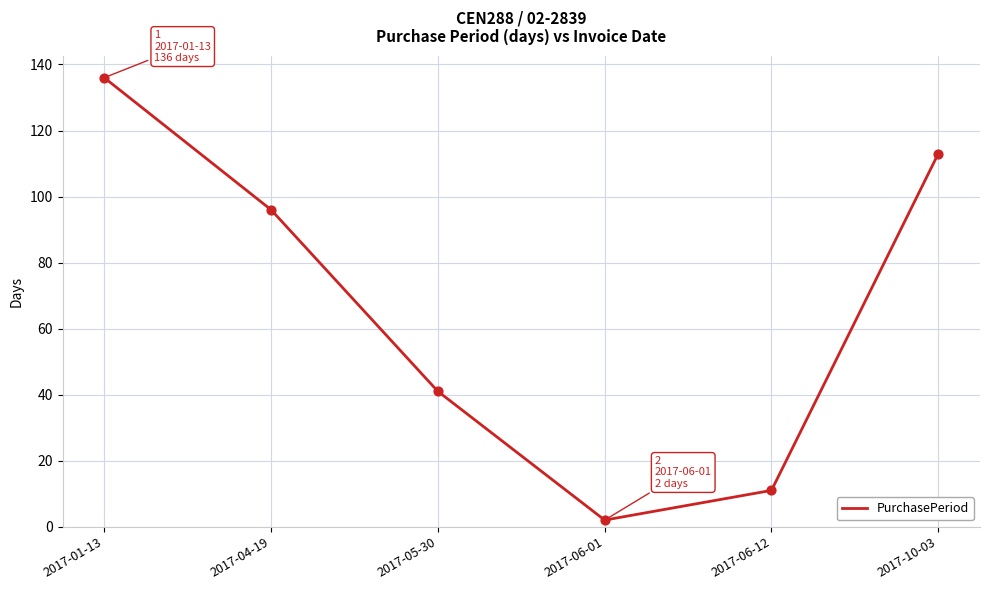

Which has a higher value, 2017-06-12 or 2017-06-01?

2017-06-12